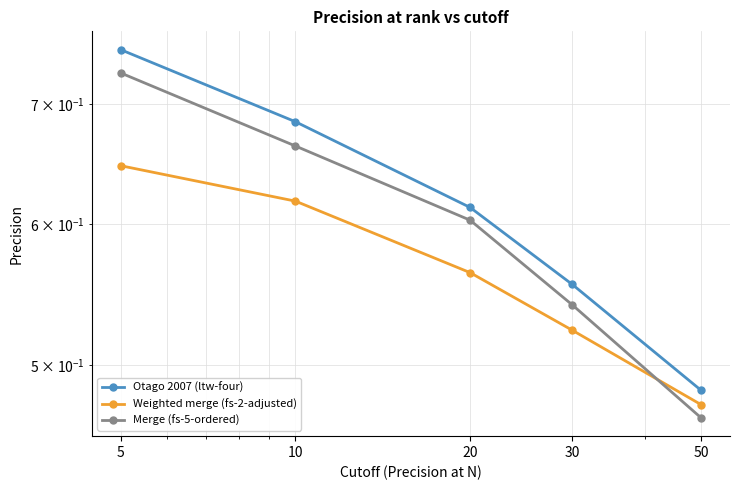

Is the value of Merge (fs-5-ordered) at 30 greater than the value of Weighted merge (fs-2-adjusted) at 50?

Yes